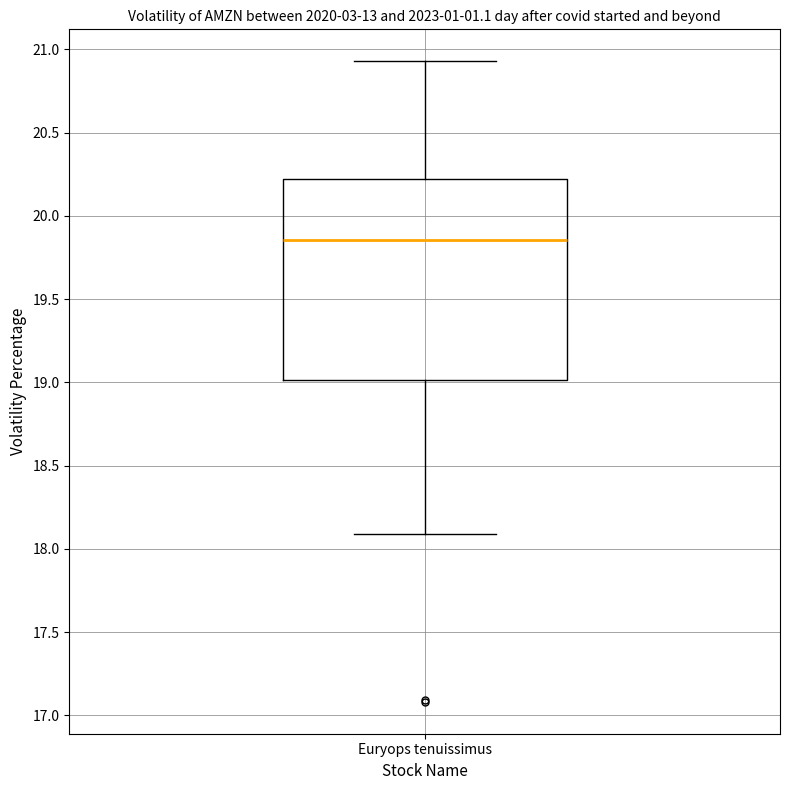

Read this box plot against the y-axis: the position of the median line, the range covered by the box, and the ends of both whiskers. The values are not printed on the chart, so give them approximately, as read against the axis.

median 19.85, box 19.00 to 20.20, whiskers 18.10 to 20.95